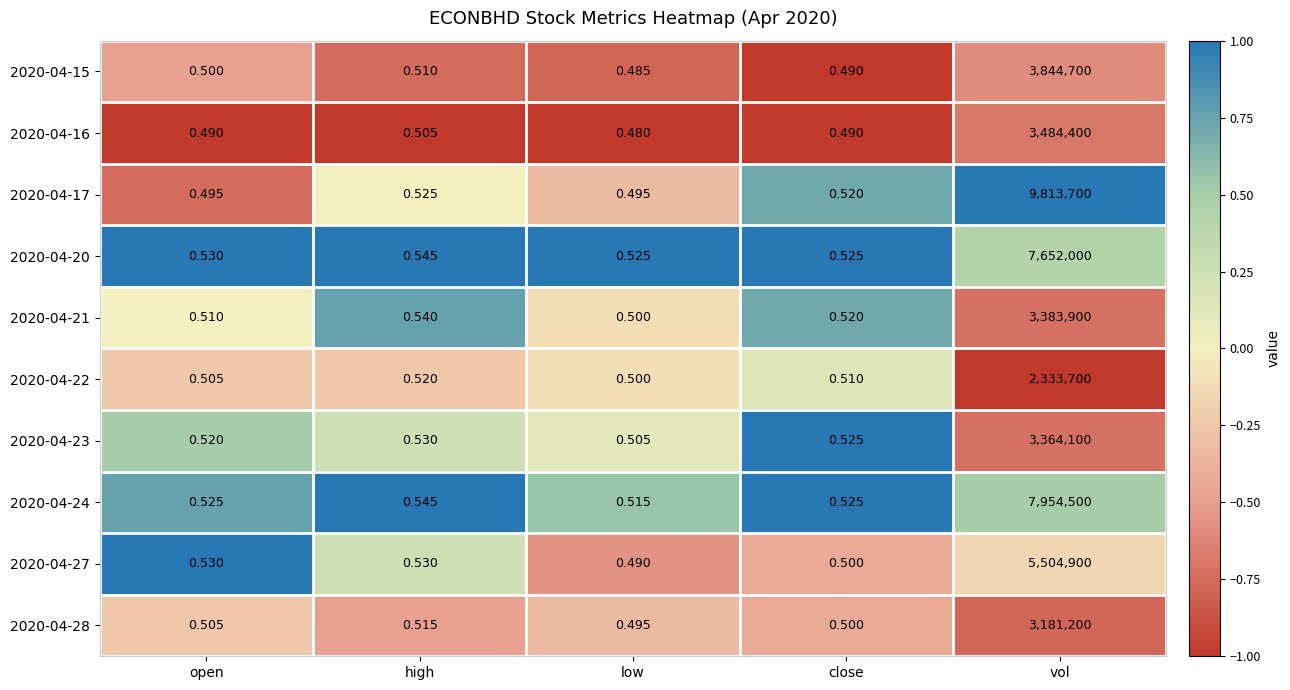

At which label is 2020-04-16 closest to 1742200?

high